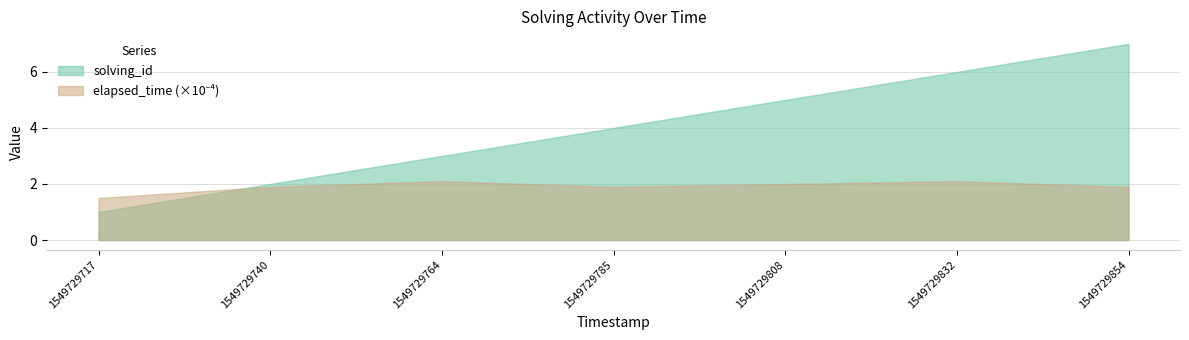

What is the difference between the highest and lowest values at 1549729854?

5.1